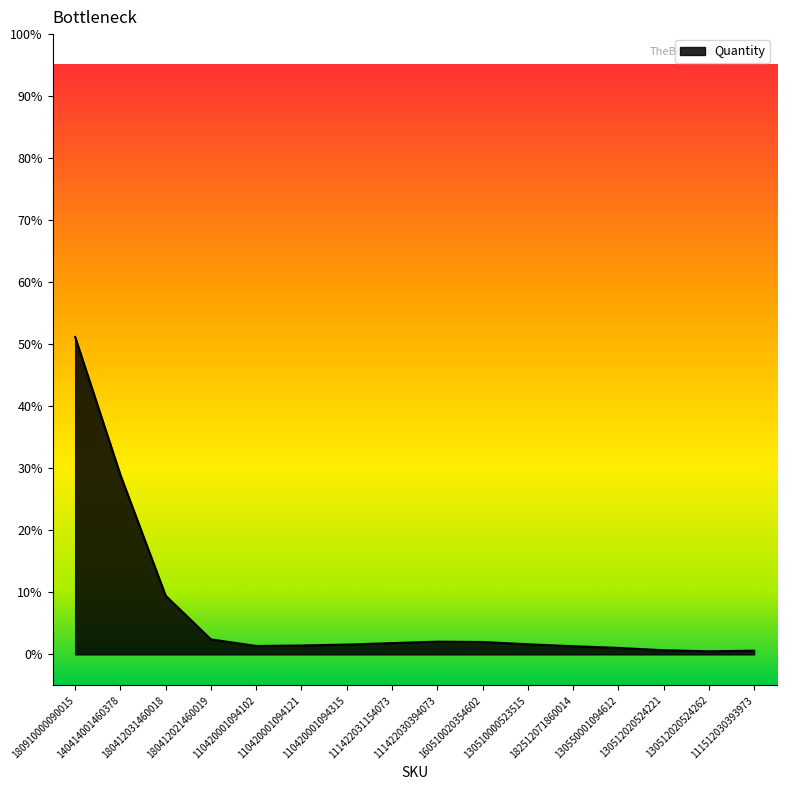

What is the maximum value shown in the chart?

51.2